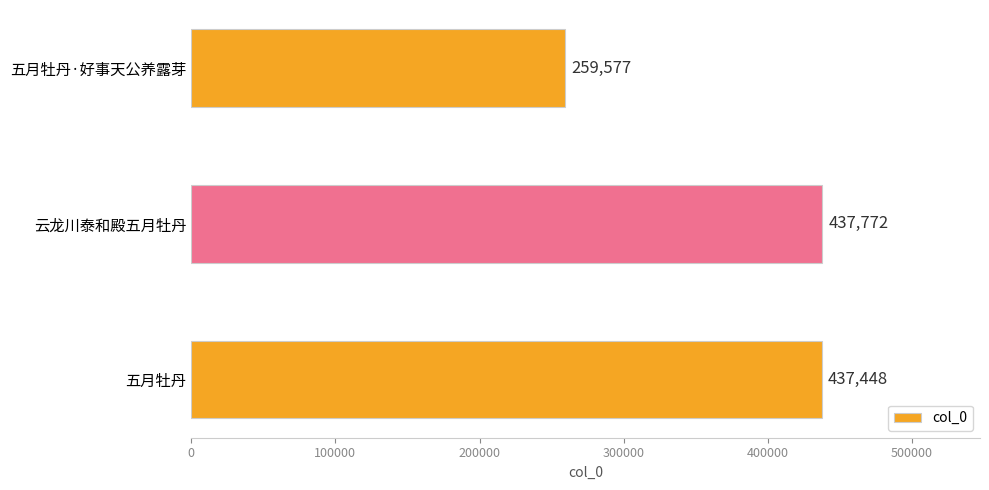

List the labels in order of value, largest first.

云龙川泰和殿五月牡丹, 五月牡丹, 五月牡丹·好事天公养露芽